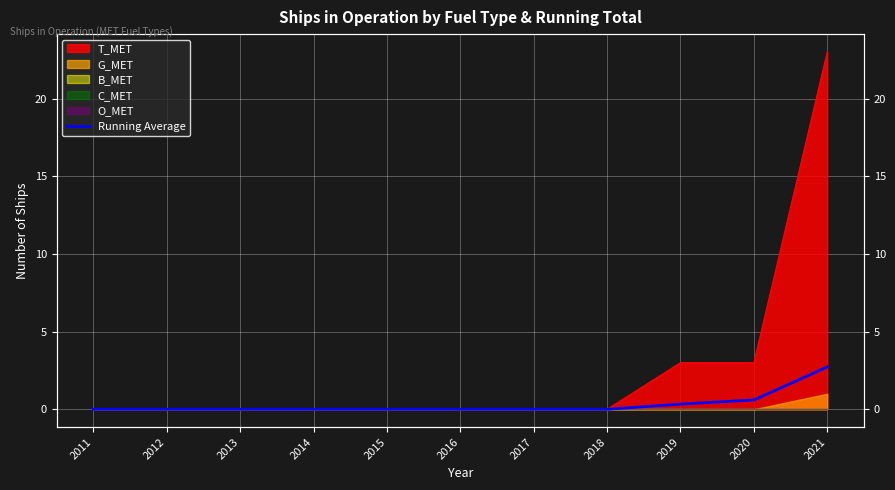

True or false: the data shows -1.1 at 2018.

False